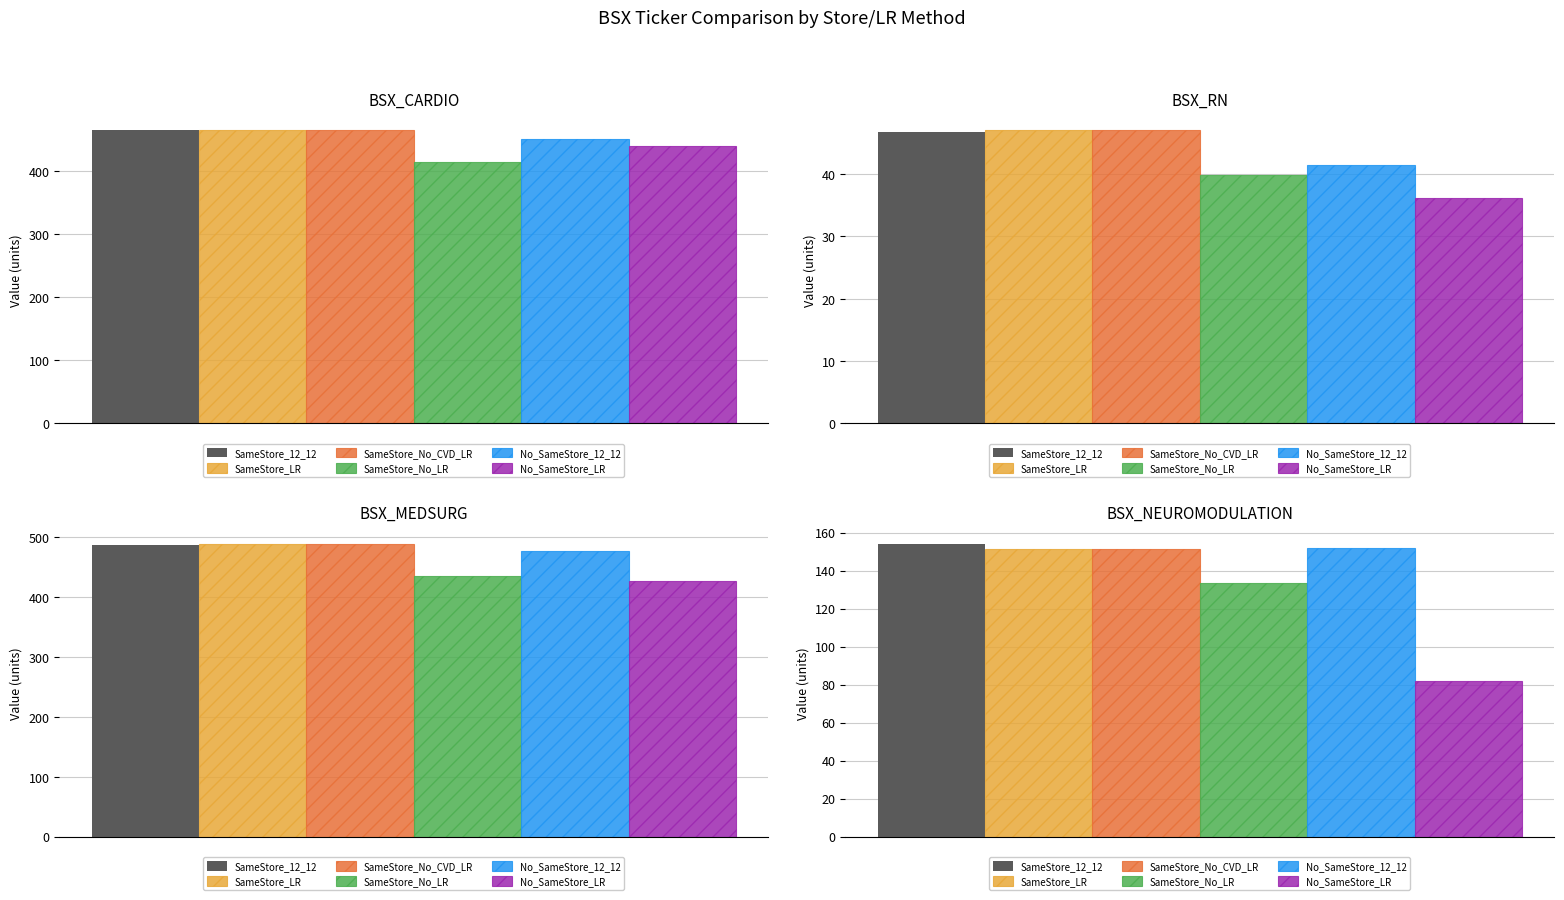

Read the No_SameStore_12_12 value at BSX_CARDIO.

451.2